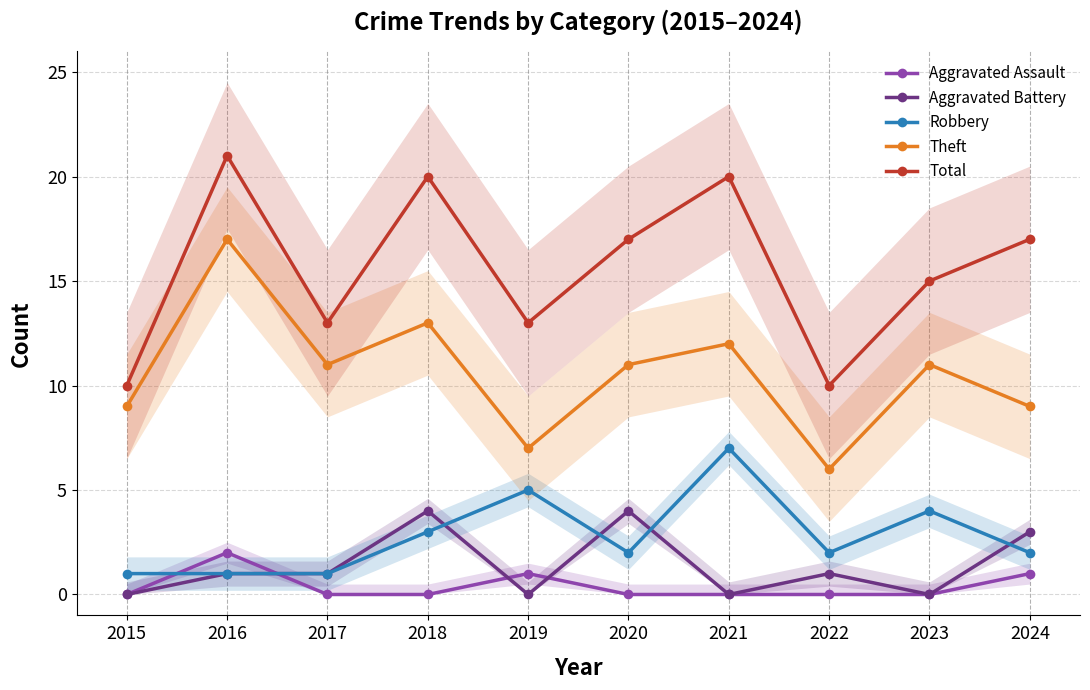

At which label does Robbery reach its minimum?

2015